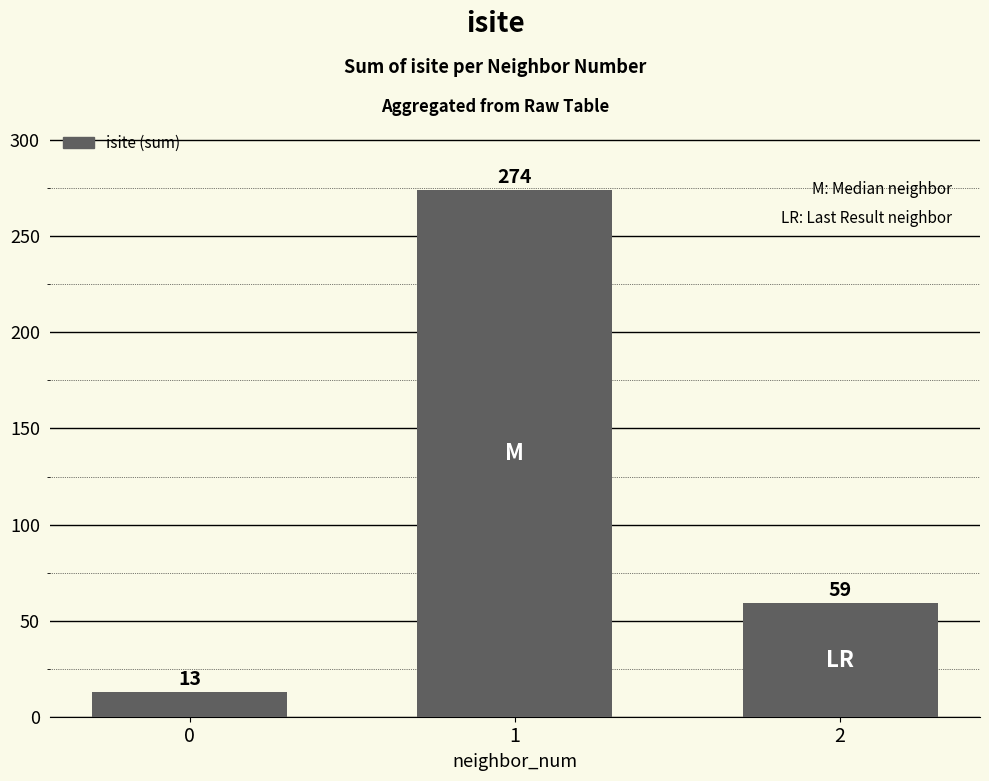

What is the ratio of the value at 0 to the value at 2?

0.2